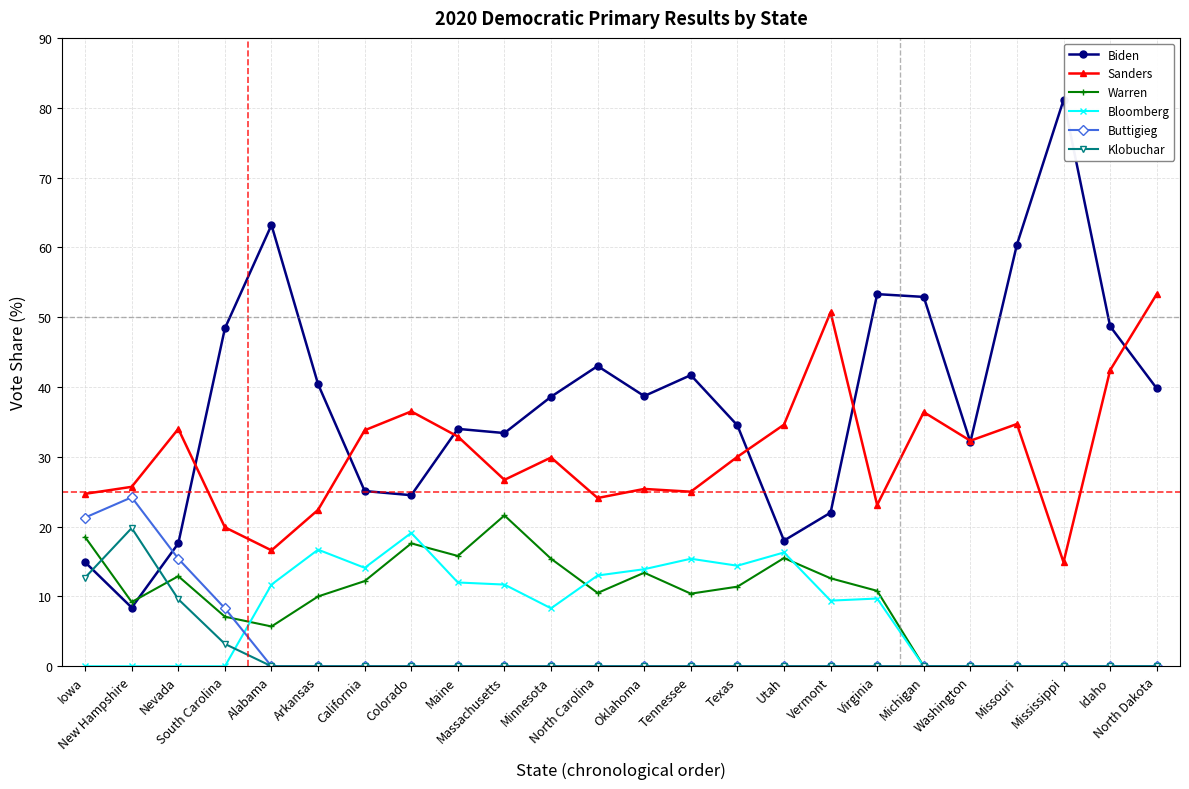

True or false: Sanders and Klobuchar intersect in this chart.

False